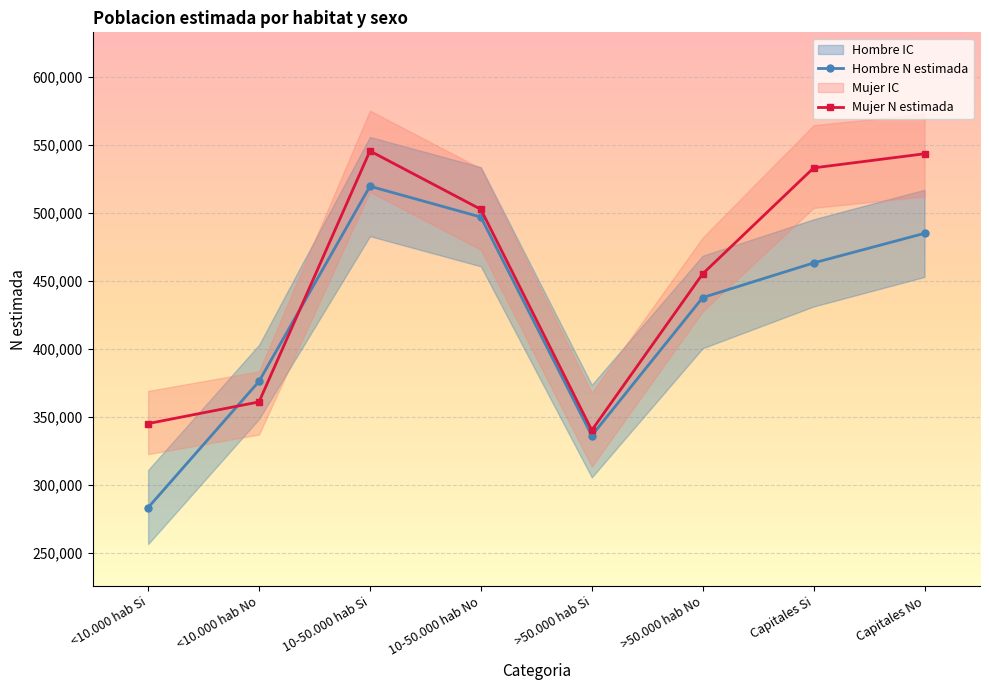

What is the value of the Hombre lim sup IC point at the 4th from the left?

533449